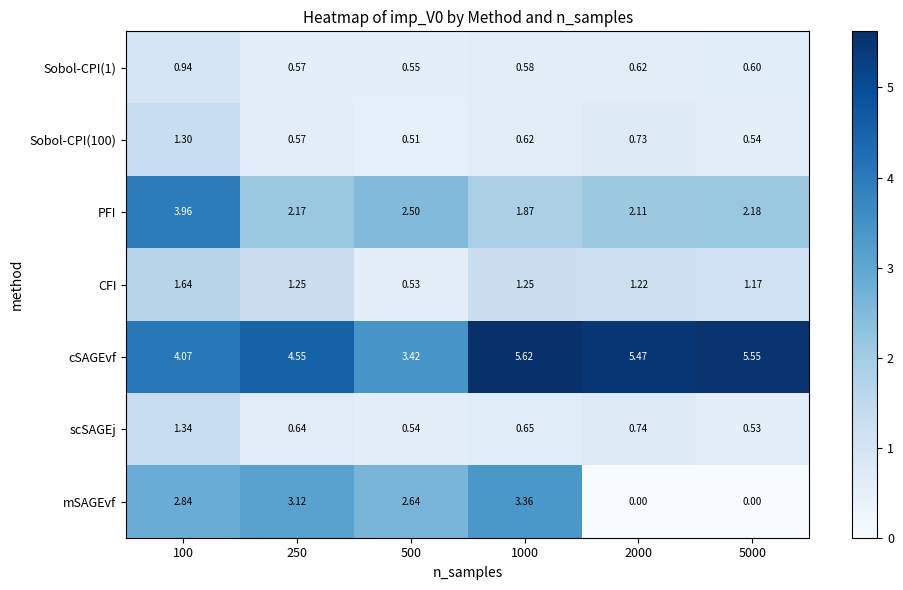

At which category is the sum across all series the highest?

100